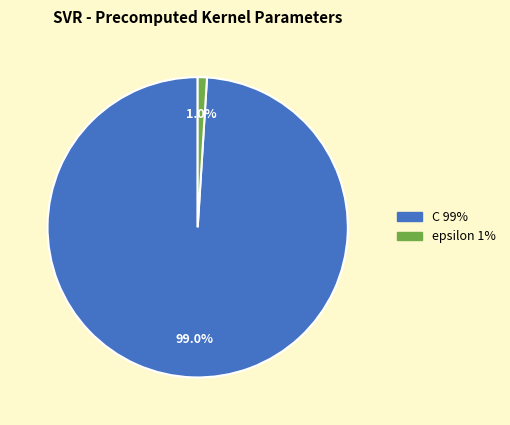

To the nearest percent, what is the difference between the C and epsilon slice percentages?

98%